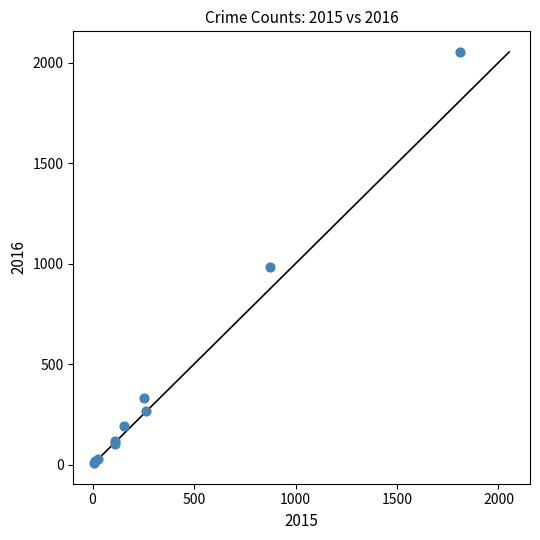

What Y value in the scatter plot is closest to 1030?

984